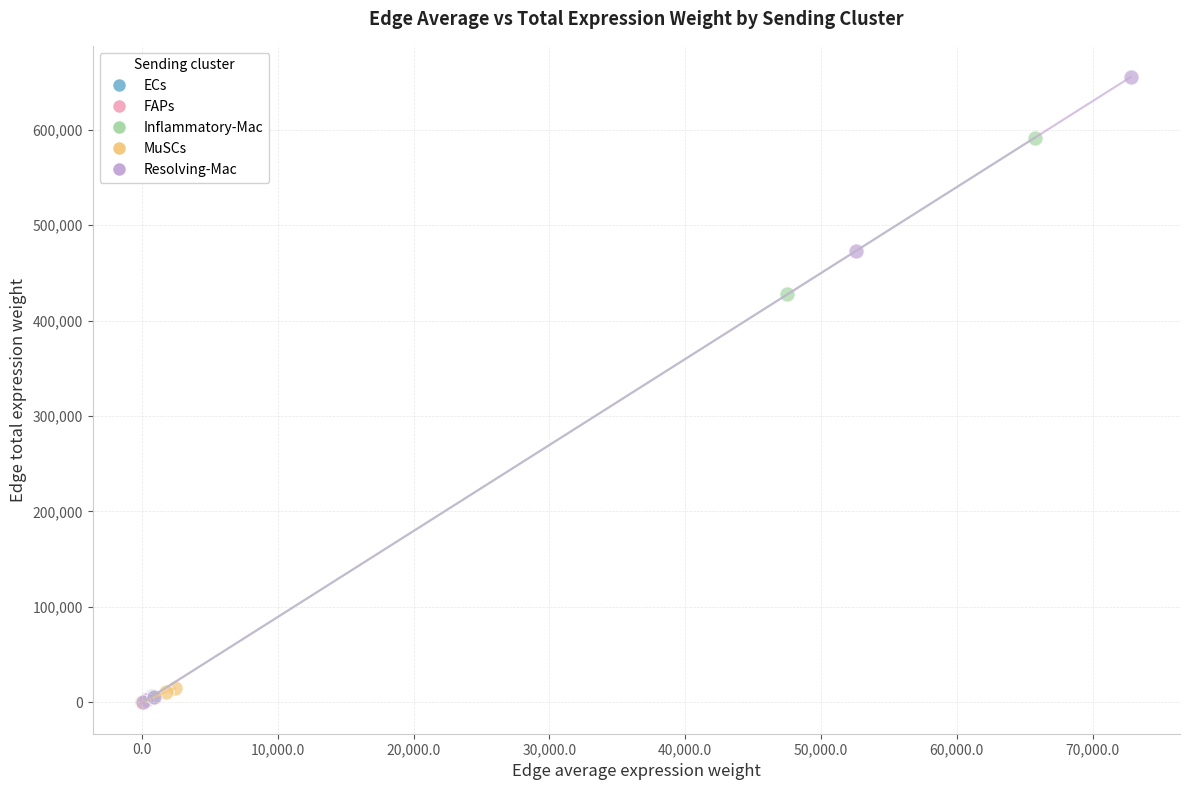

Which series has the widest spread of Y values?

Resolving-Mac